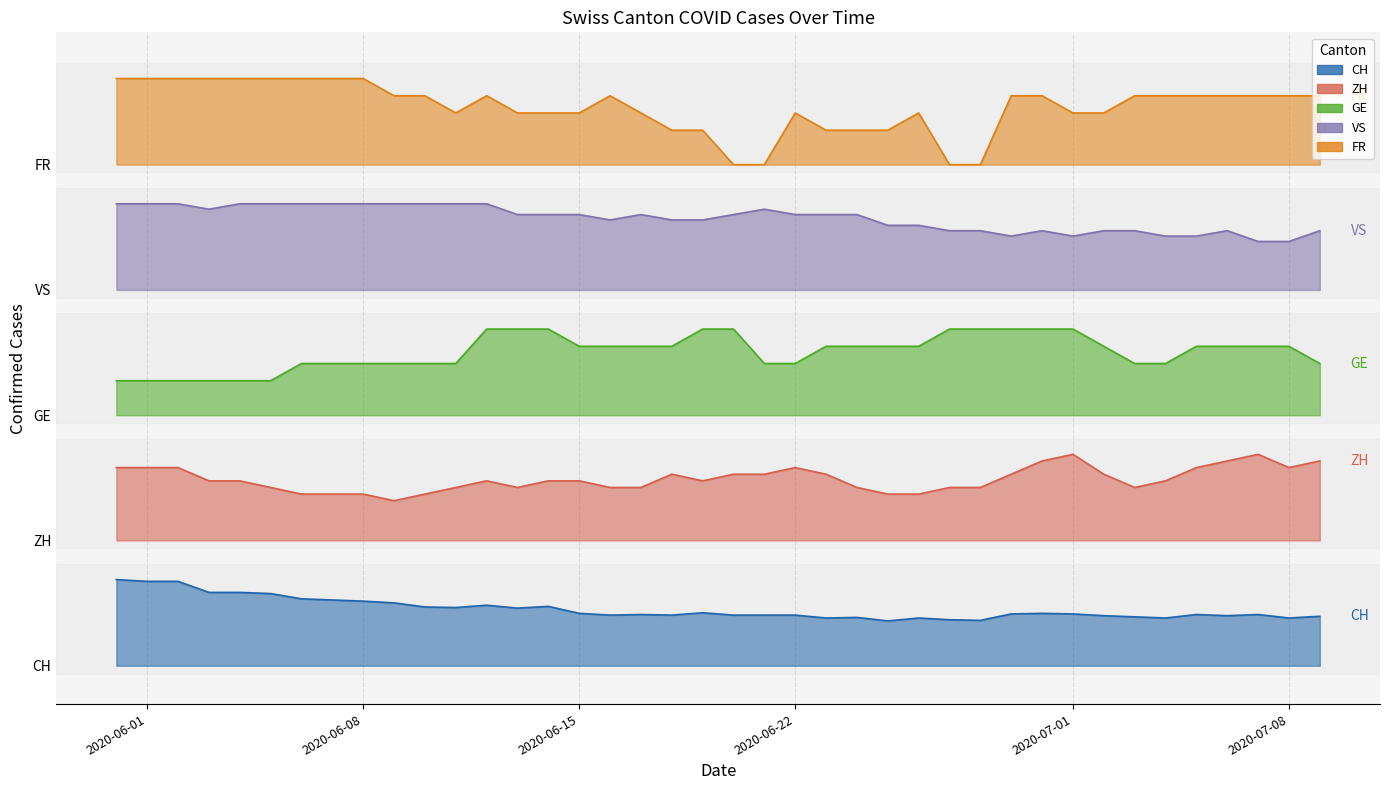

True or false: FR and VS cross at least once.

False